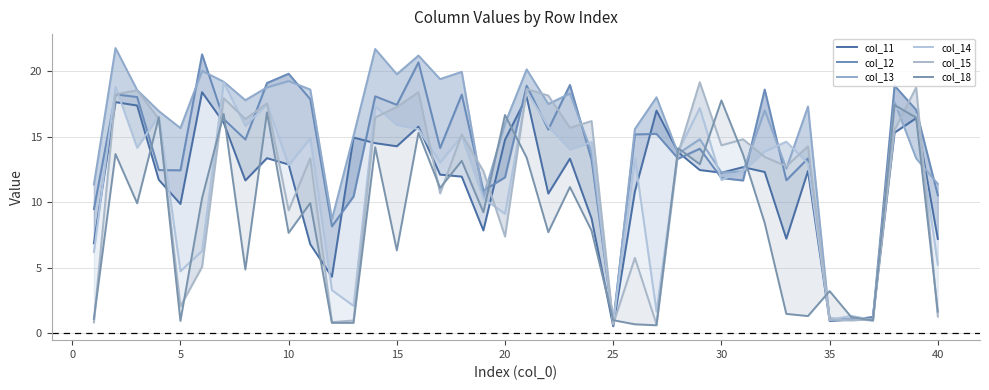

Which series has the largest total across all categories?

col_13